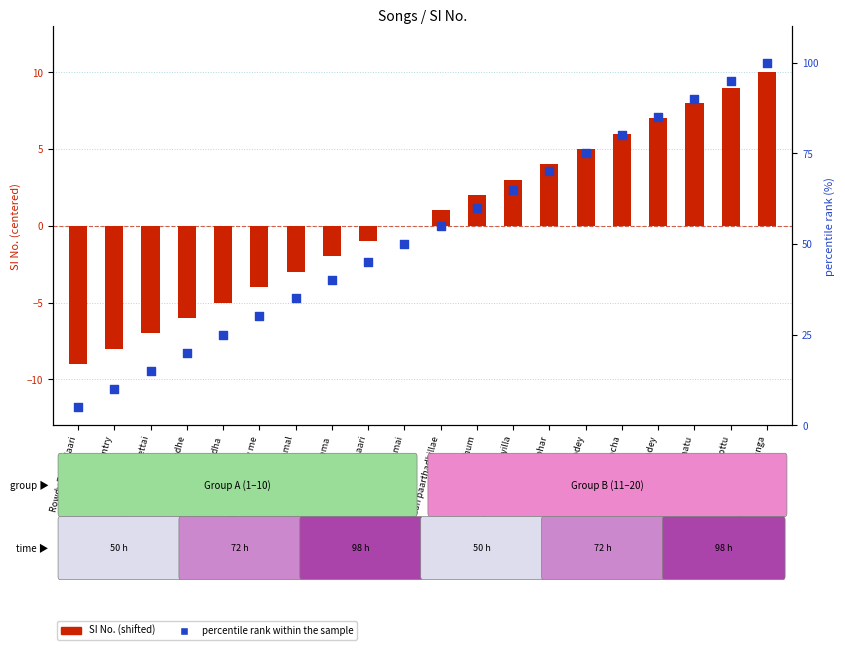

Is the value of percentile rank within the sample at annanoda paatu greater than the value of SI No. (shifted) at Tune maari entry?

Yes